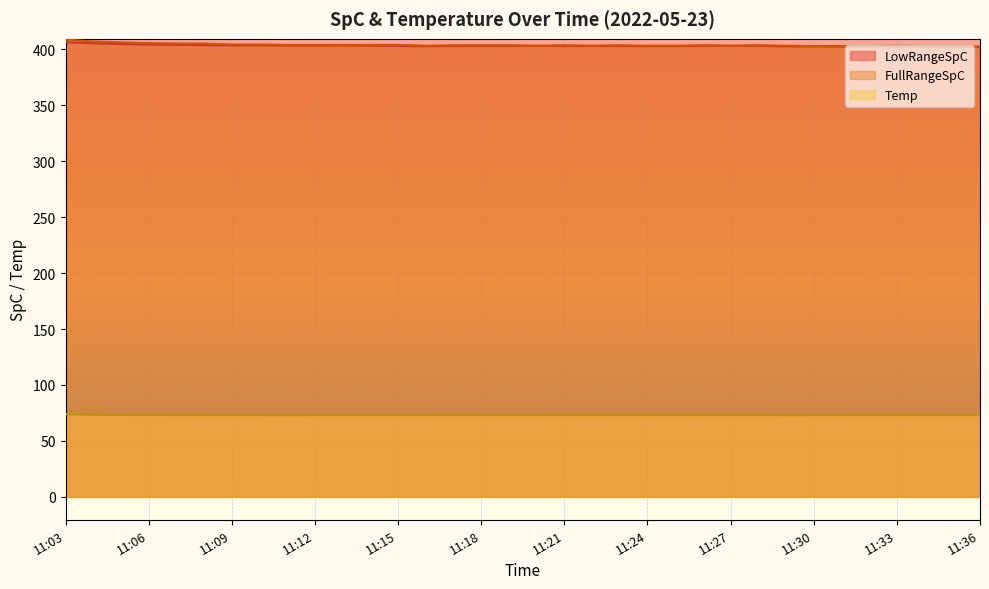

At which label is FullRangeSpC closest to 405?

11:07